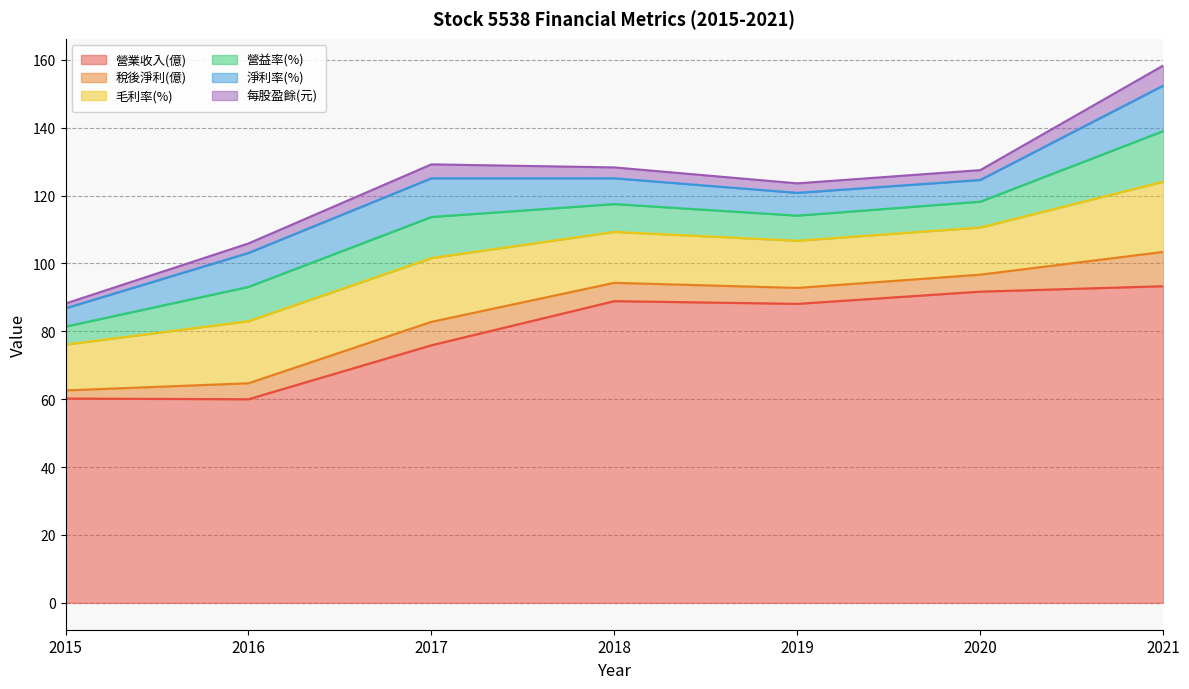

True or false: 每股盈餘(元) and 淨利率(%) intersect in this chart.

False